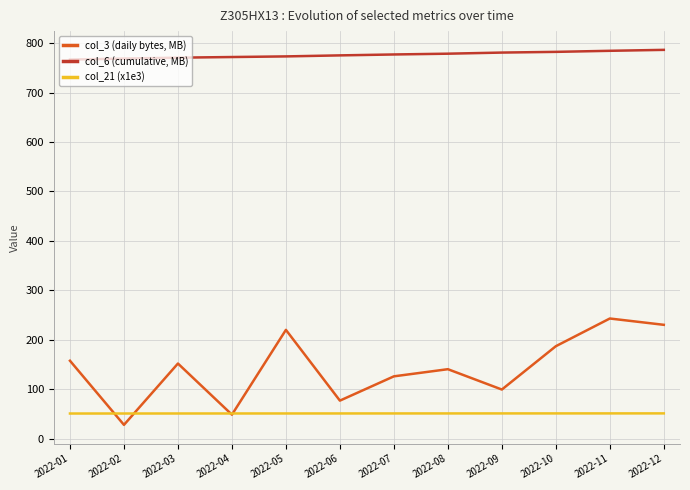

True or false: col_6 (cumulative, MB) has a value of 397.1 at 2022-08.

False